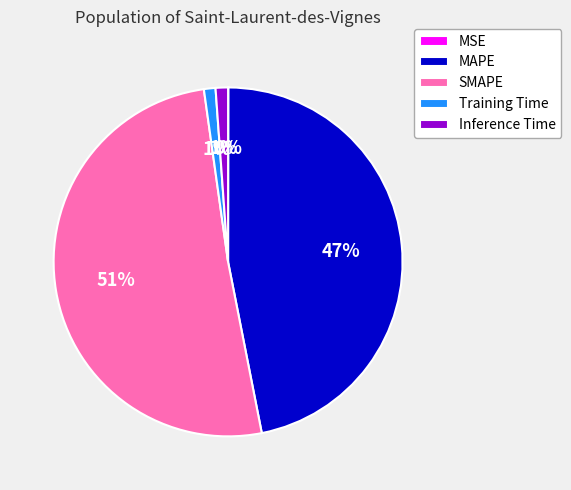

To the nearest percent, what portion does Training Time represent?

1%